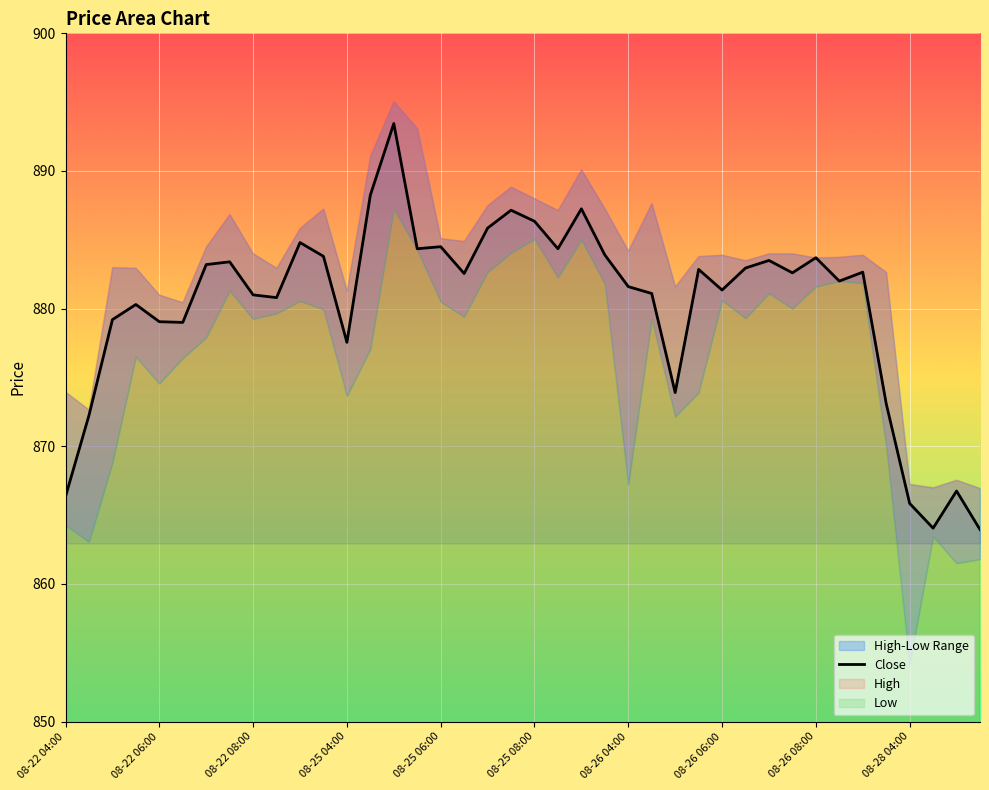

Is it true that the value at 08-22 04:00 is 216.6?

False